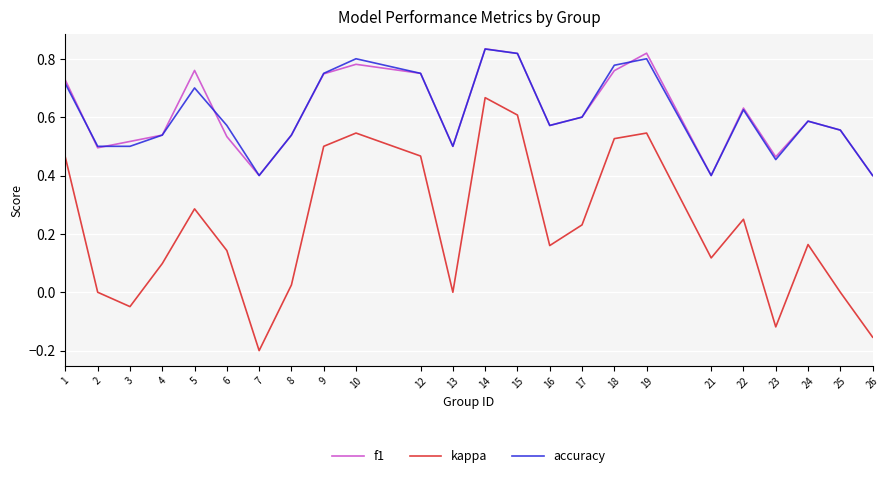

True or false: kappa and f1 intersect in this chart.

False